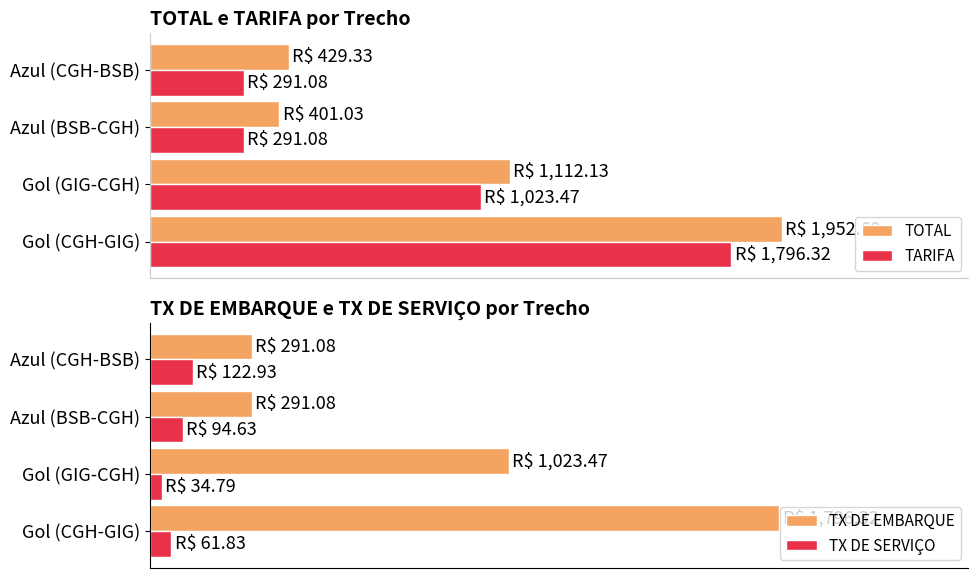

Rank the series at Azul (BSB-CGH) from highest to lowest value.

TOTAL, TX DE EMBARQUE, TARIFA, TX DE SERVIÇO